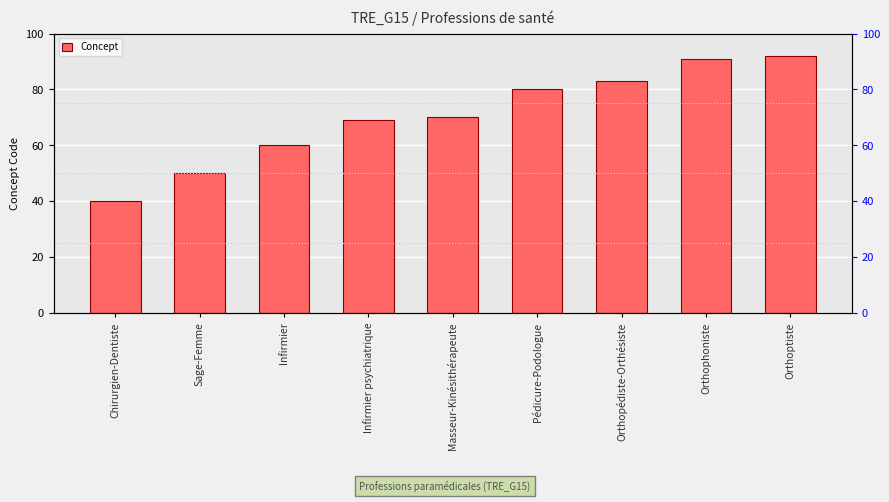

At which label is the value closest to 66?

Infirmier psychiatrique